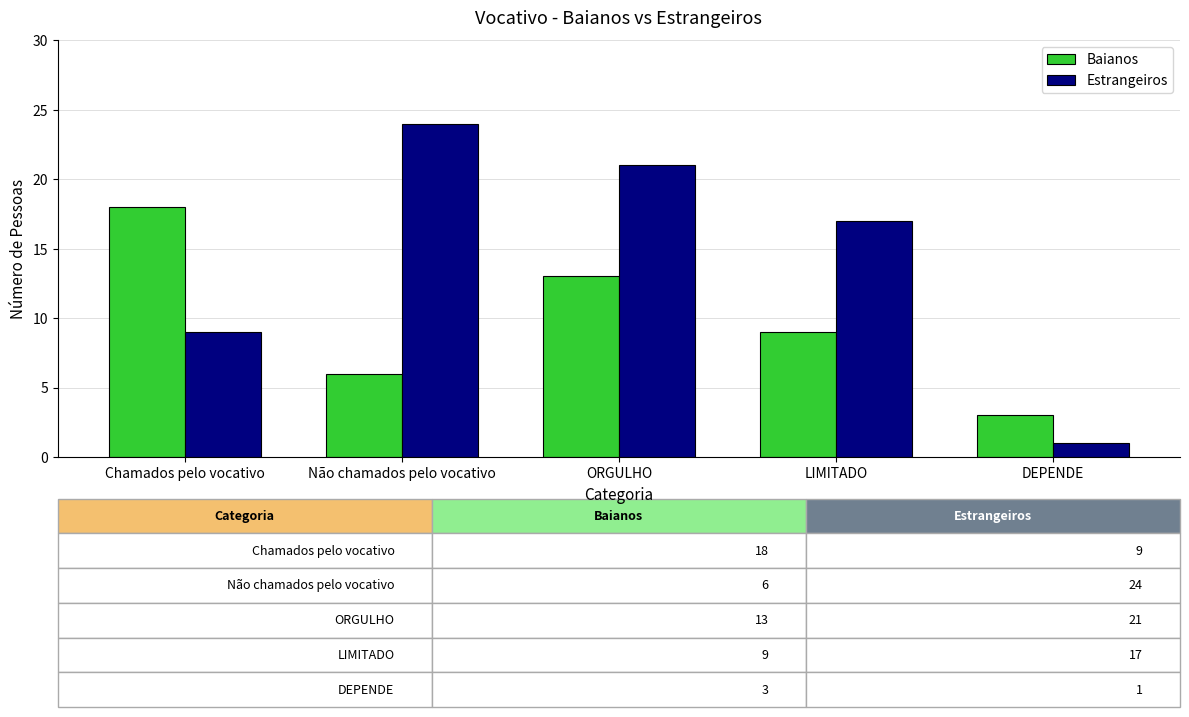

Reading left to right, what are all the values shown in this chart?

Baianos: Chamados pelo vocativo=18	Não chamados pelo vocativo=6	ORGULHO=13	LIMITADO=9	DEPENDE=3
Estrangeiros: Chamados pelo vocativo=9	Não chamados pelo vocativo=24	ORGULHO=21	LIMITADO=17	DEPENDE=1